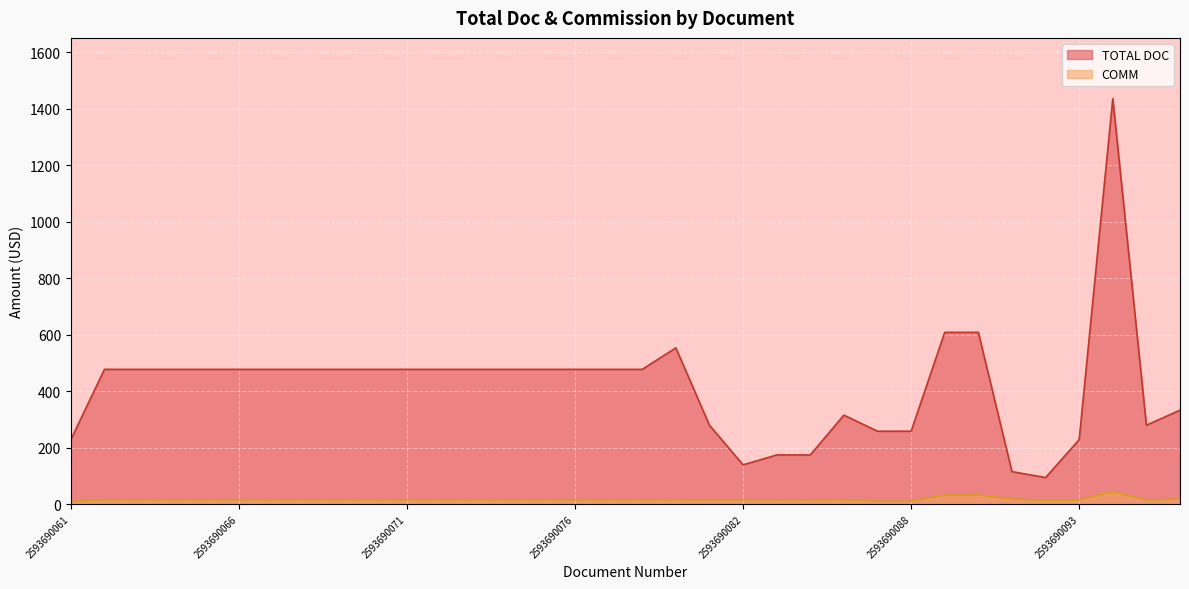

What is the highest value of the COMM series?

44.0